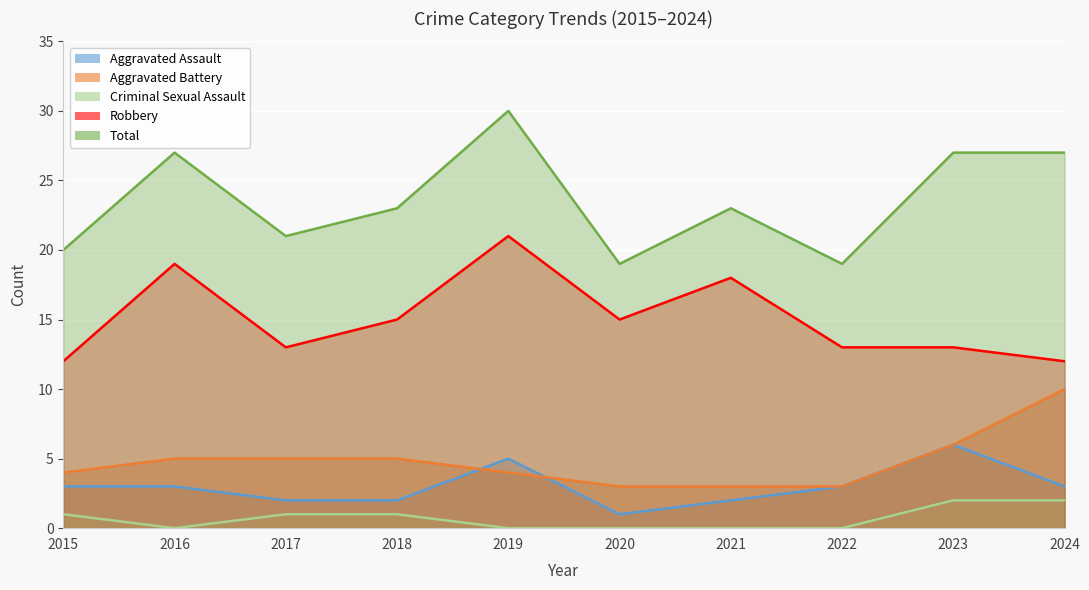

What is the average value of the Aggravated Battery series?

5